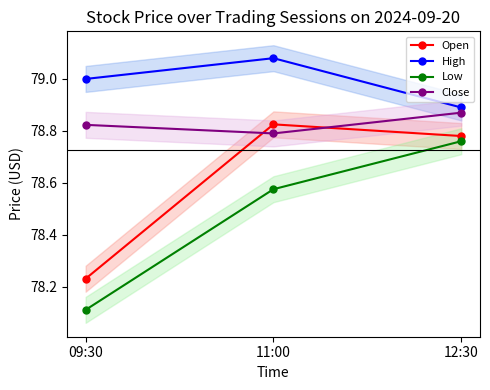

Which series has the widest spread of values?

Low